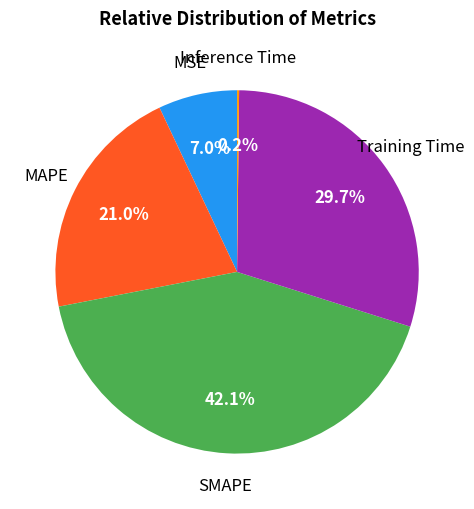

Combined, what portion of the pie is Training Time and SMAPE?

71.8%